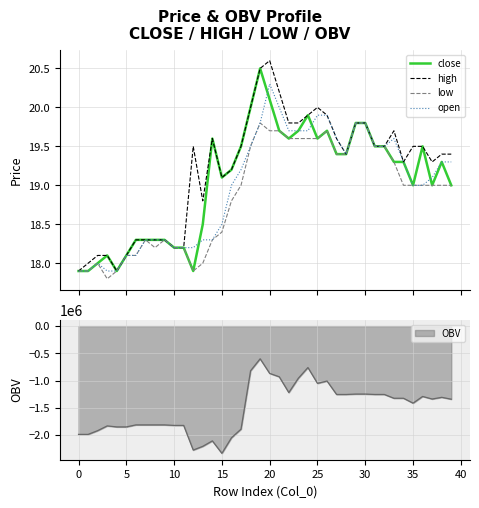

True or false: close and high intersect in this chart.

False